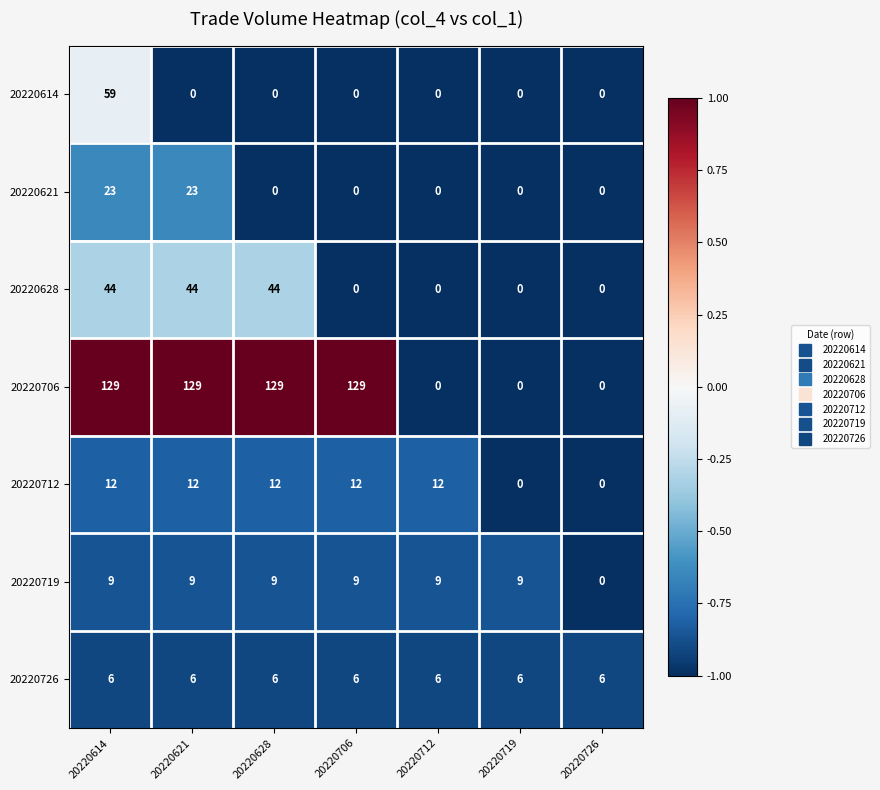

True or false: 20220614 has a value of 36 at 20220628.

False